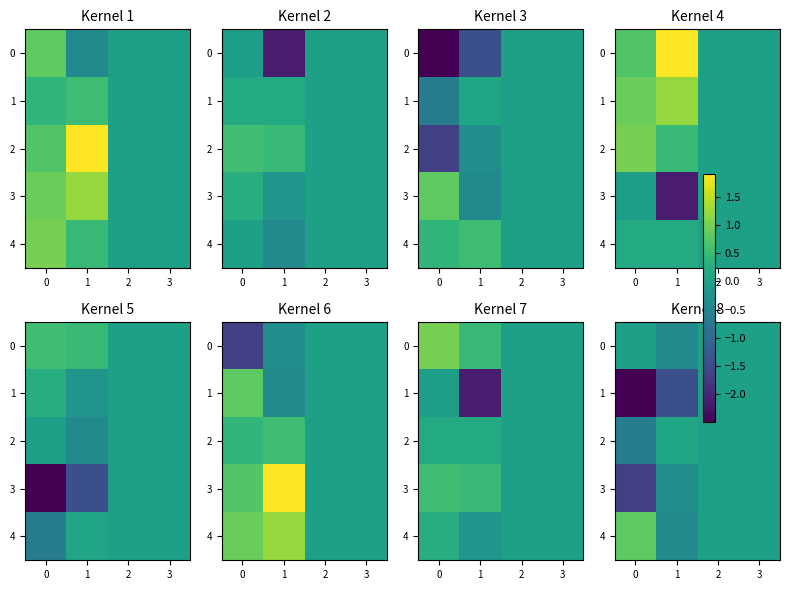

Is the value of 0 at 2 greater than the value of 4 at 3?

No